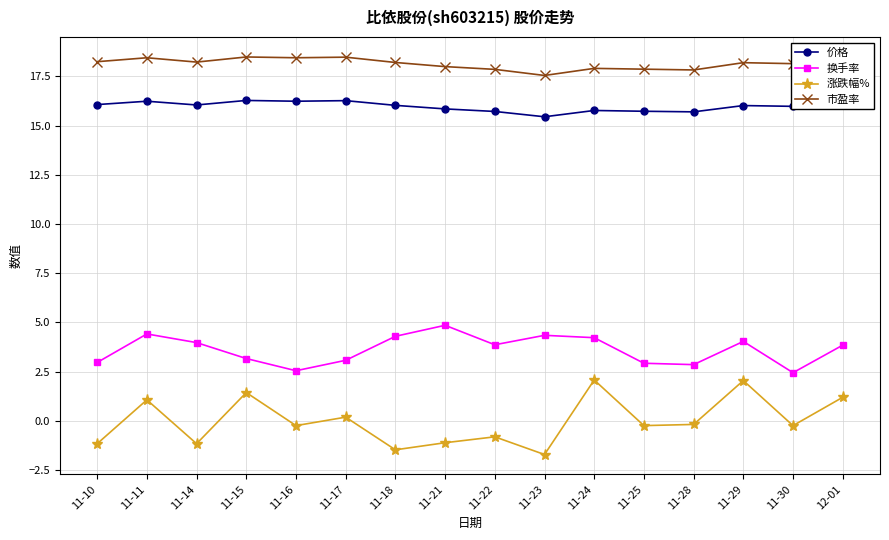

Where does the 市盈率 series first go above 18?

11-10